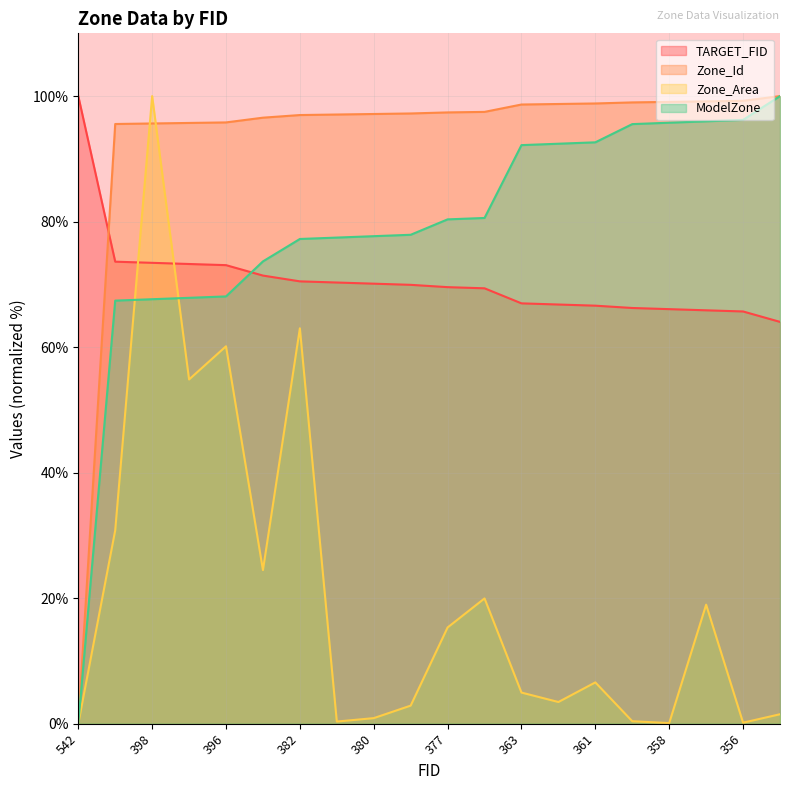

At which label is TARGET_FID closest to 82?

399